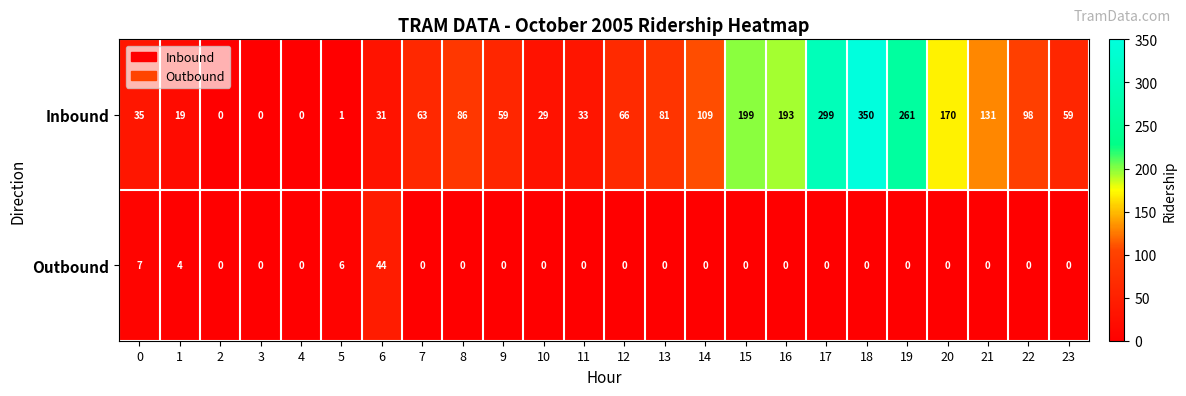

True or false: Inbound has a value of 8 at 0.

False